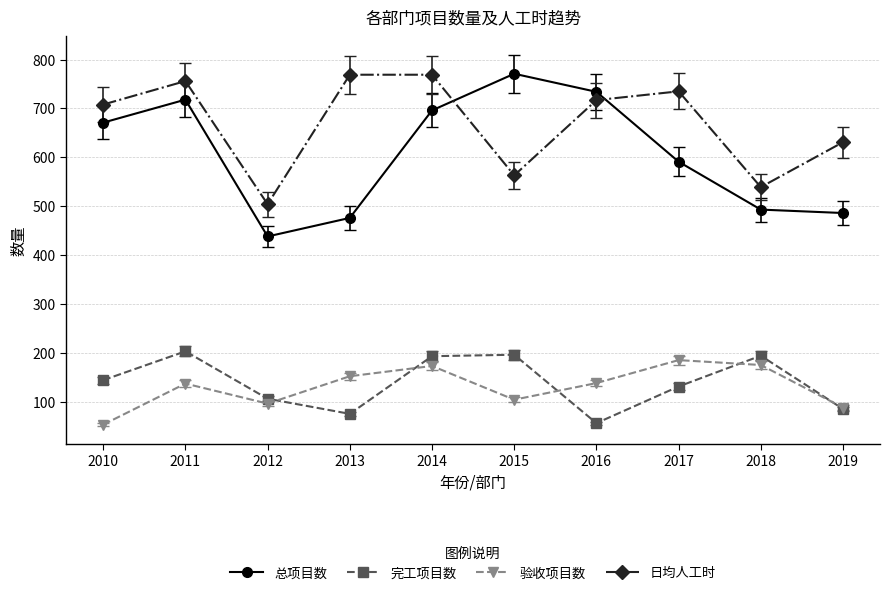

How many categories are shown in the chart?

10